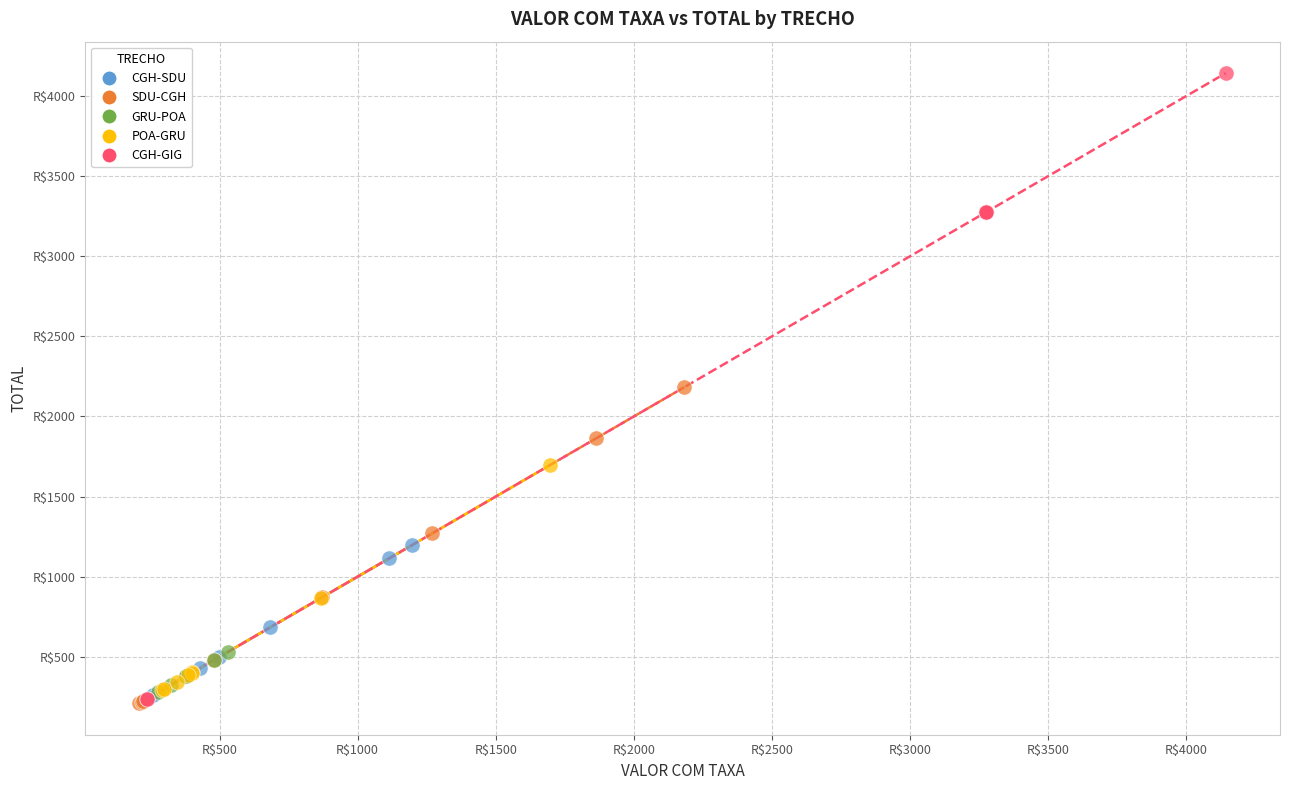

What are all the series names shown in the legend?

CGH-SDU, SDU-CGH, GRU-POA, POA-GRU, CGH-GIG